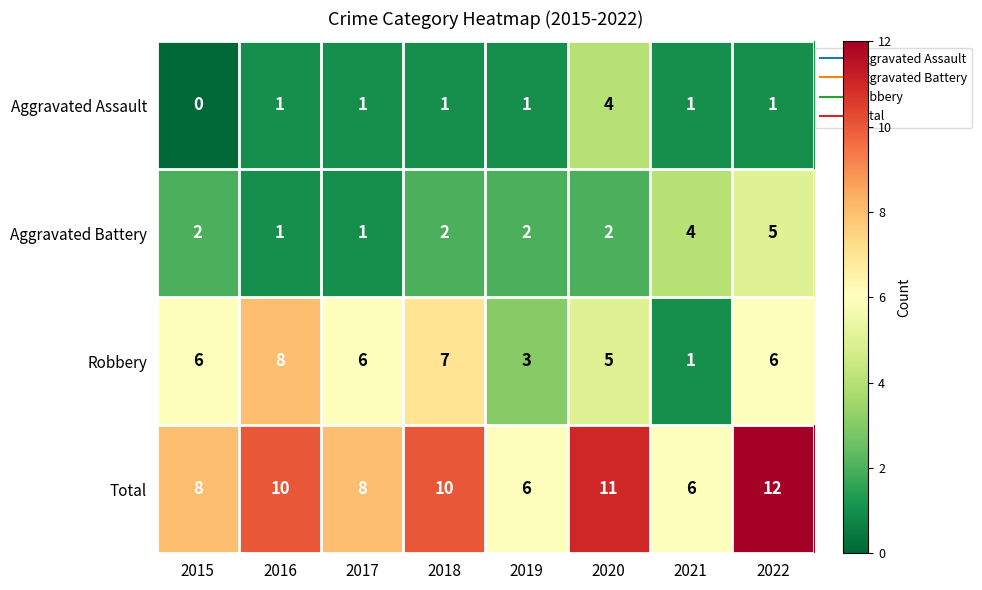

The value of Robbery at 2021 is 1. True or false?

True